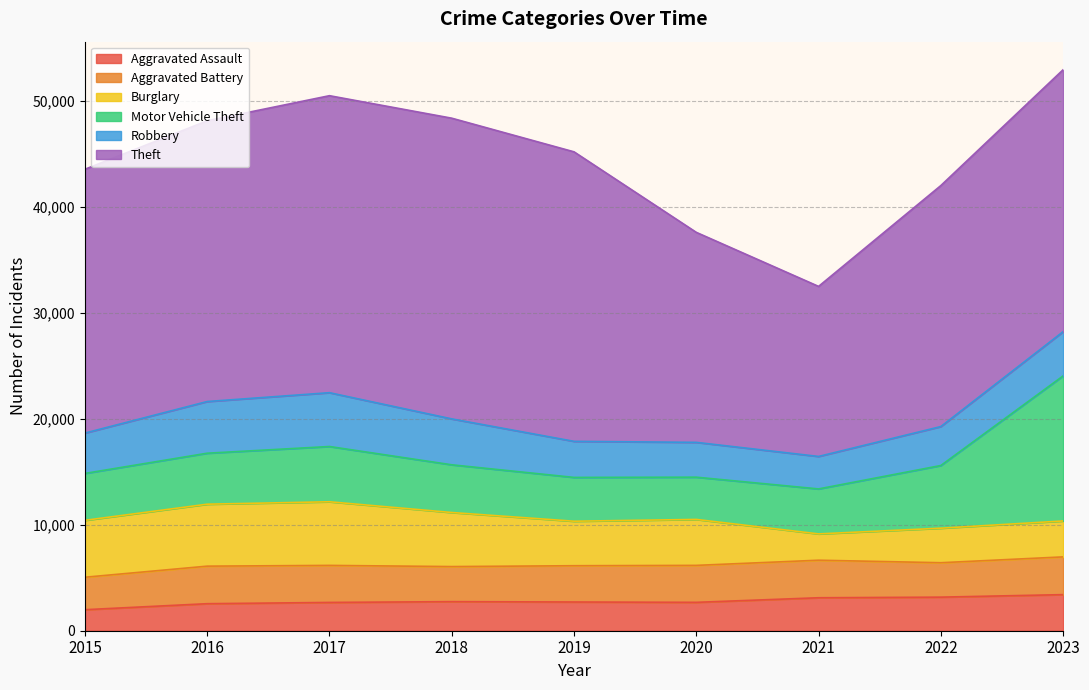

True or false: Aggravated Battery and Theft cross at least once.

False